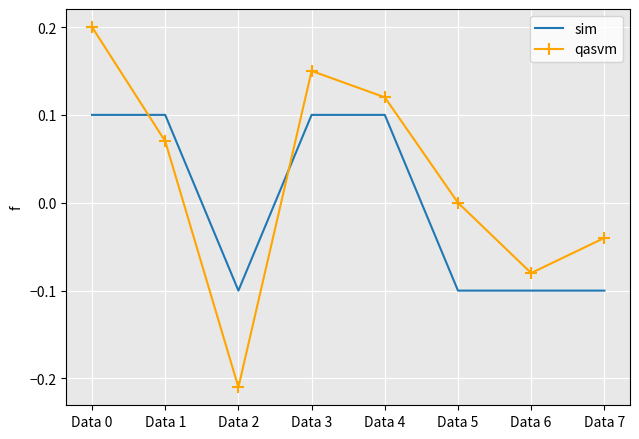

Is it true that qasvm equals 0.2 at Data 4?

False